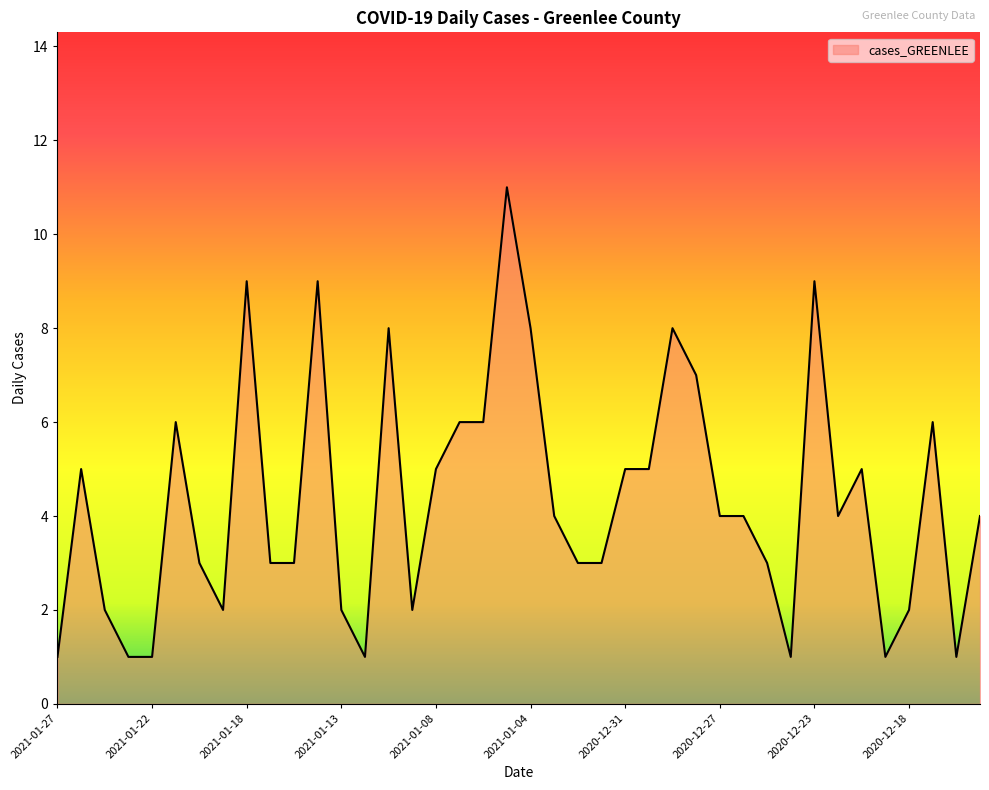

How many points are lower than both their immediate neighbors (excluding endpoints)?

7